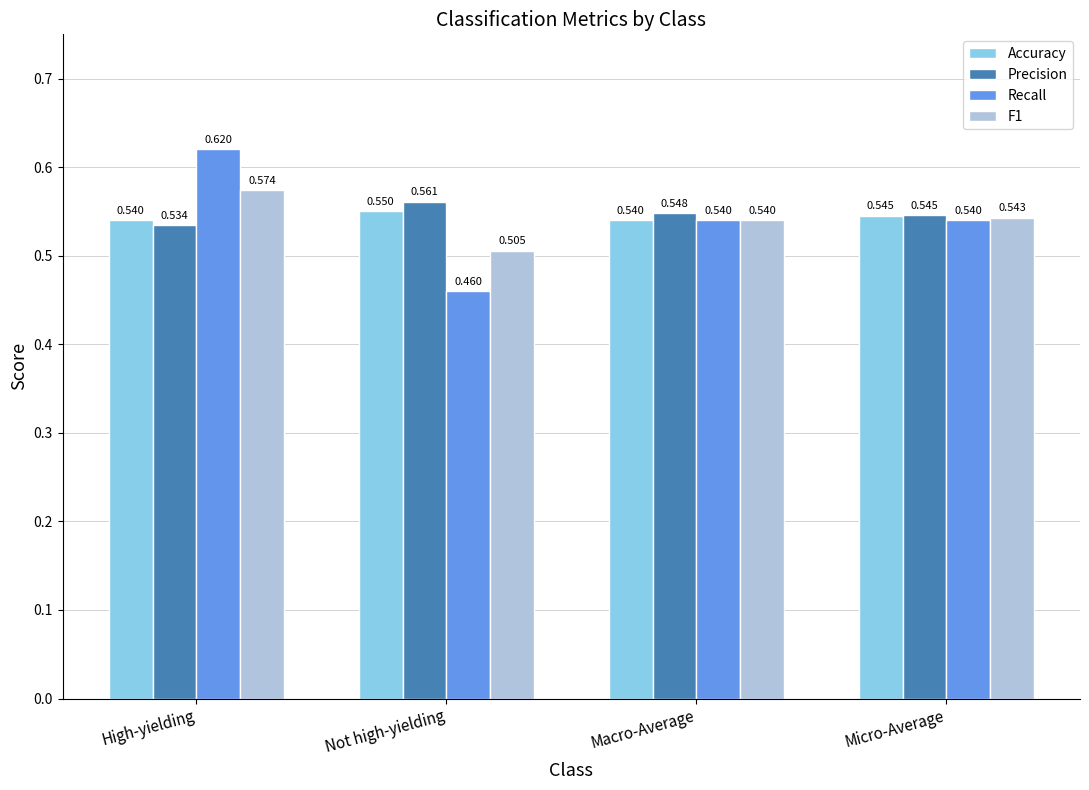

Which series has the widest spread of values?

Recall